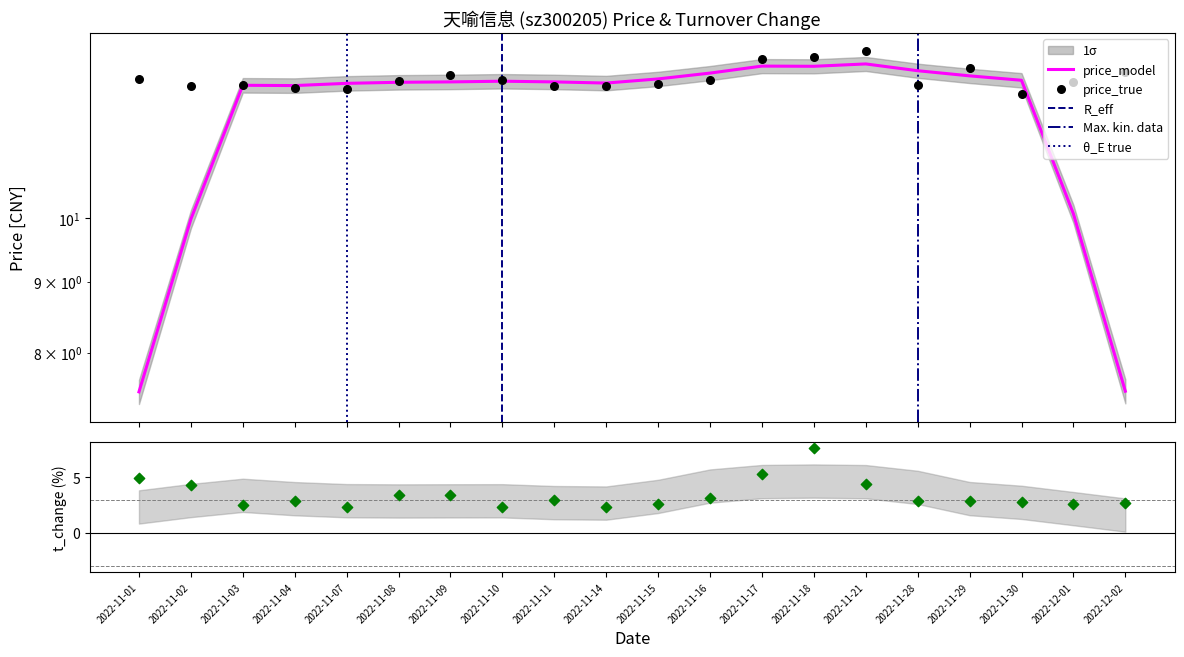

Which series has the largest Y range (max minus min)?

t_change